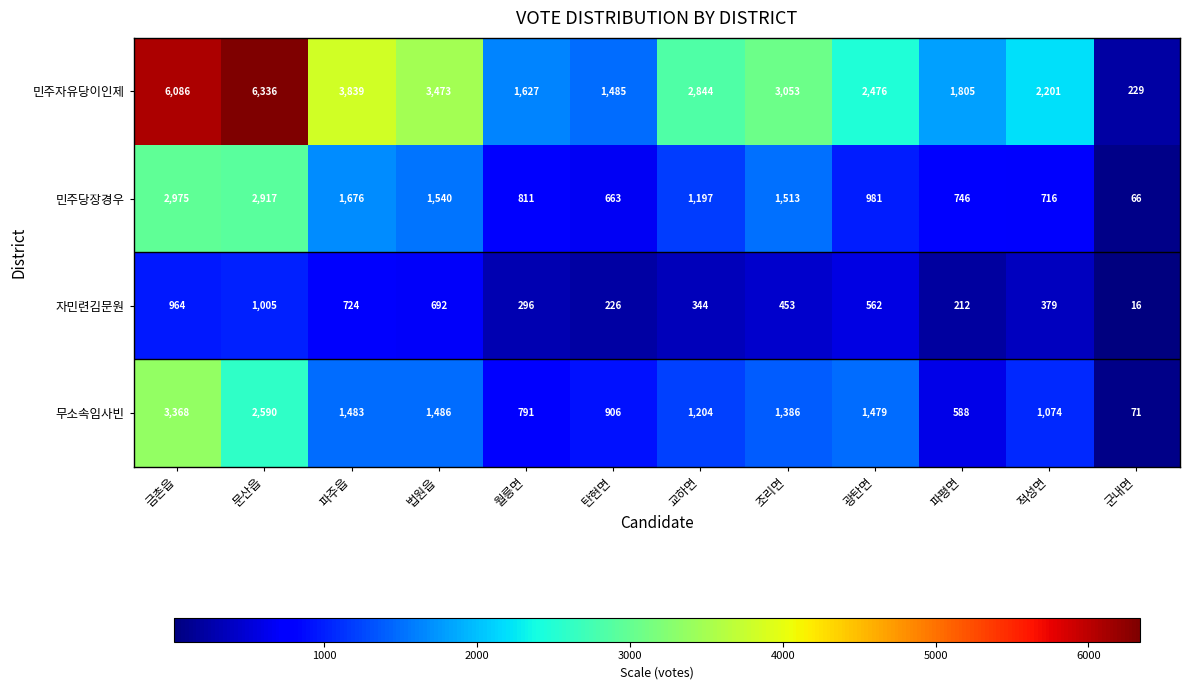

What is the highest value of the 민주자유당이인제 series?

6336